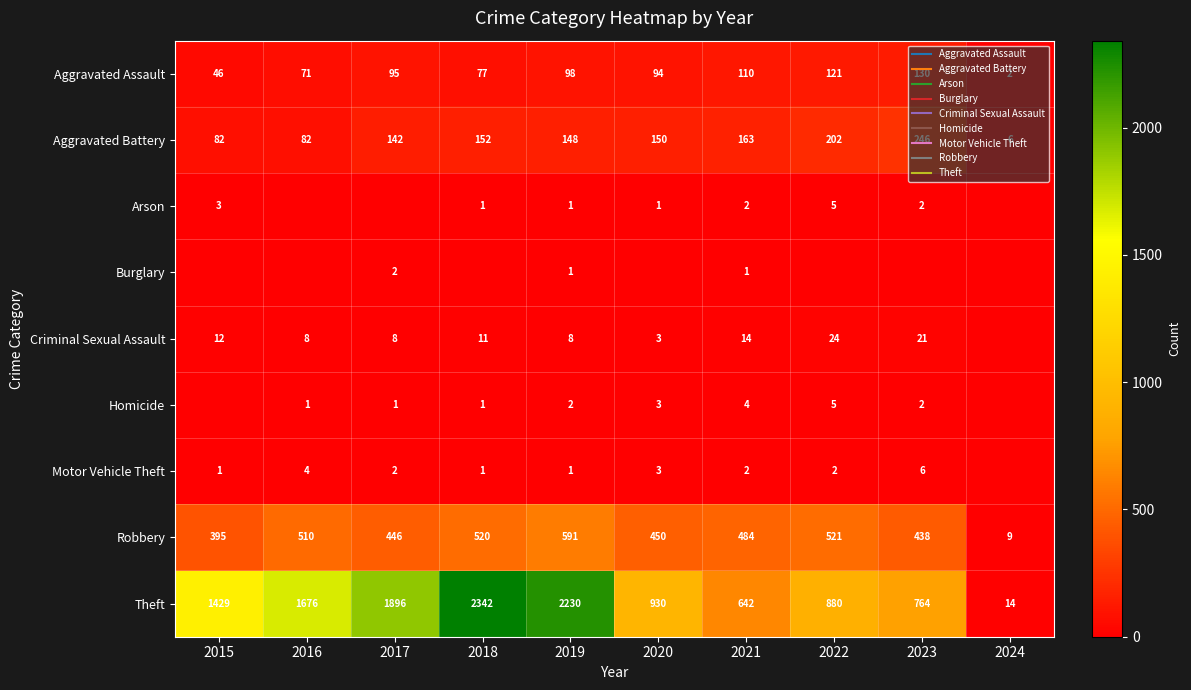

Which series has the largest total across all categories?

Theft